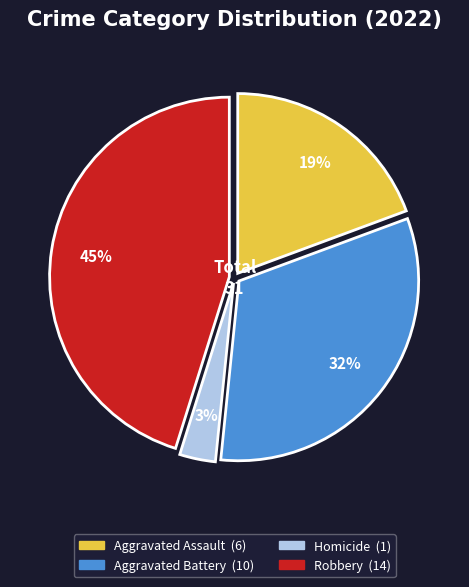

Does any single category account for the majority?

No